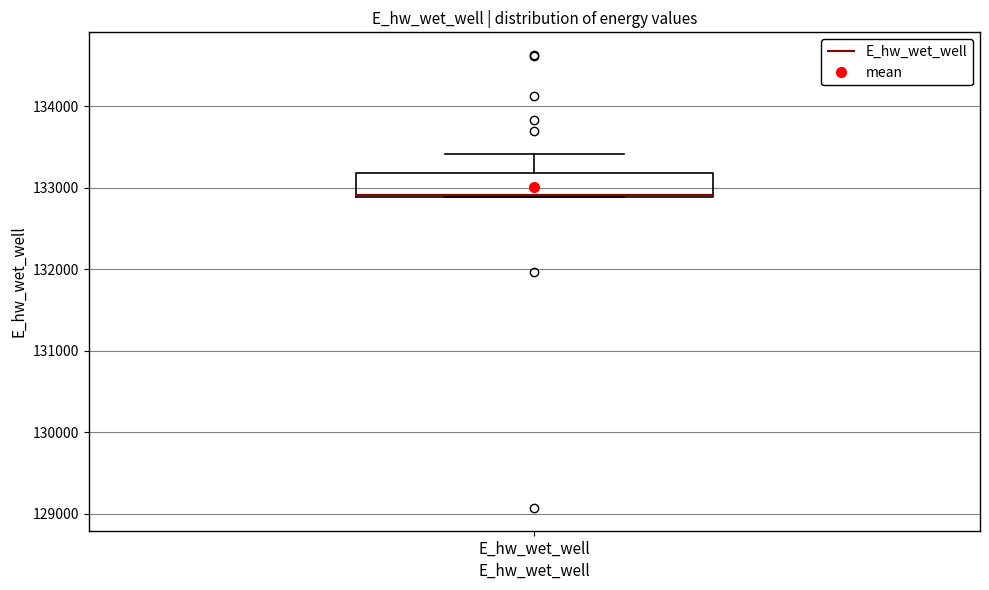

Where is the upper edge of the box for E_hw_wet_well on the y-axis? The values are not printed on the chart, so give them approximately, as read against the axis.

133200